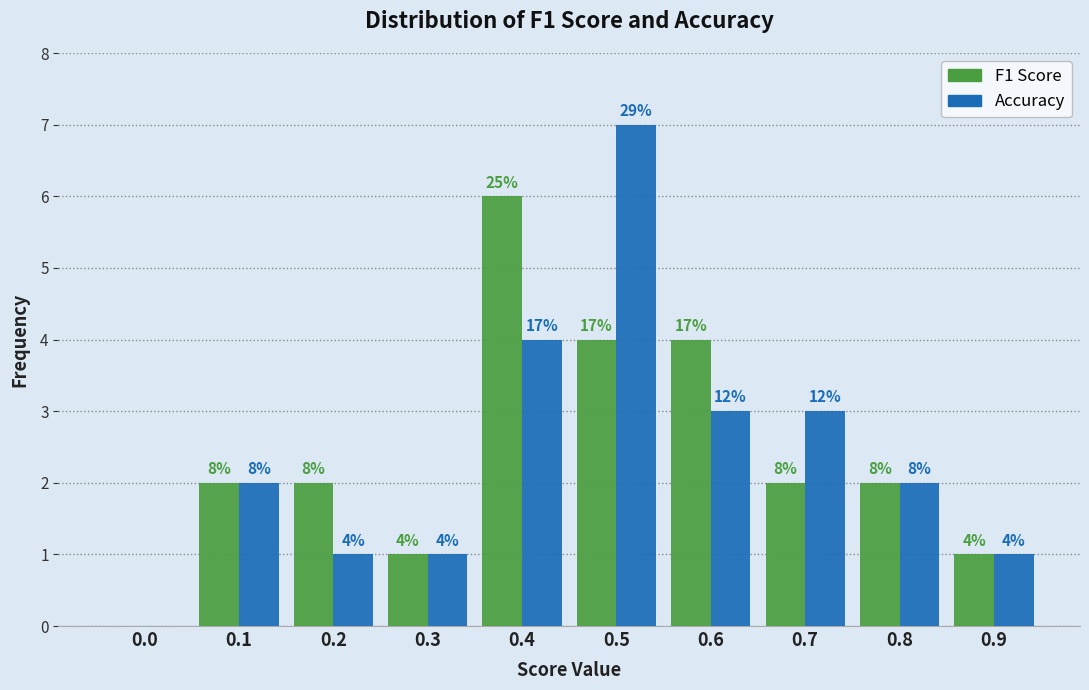

How many groups of bars are there?

10